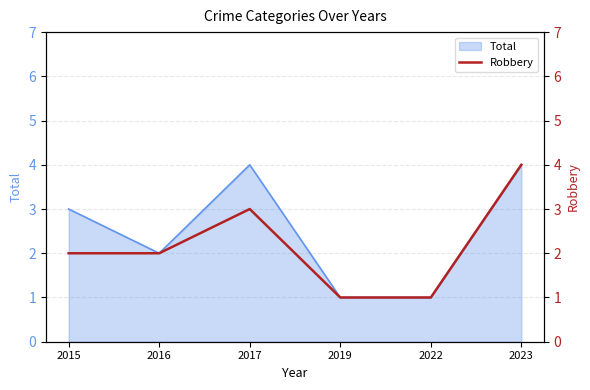

What is the change in value from 2022 to 2023?

+3